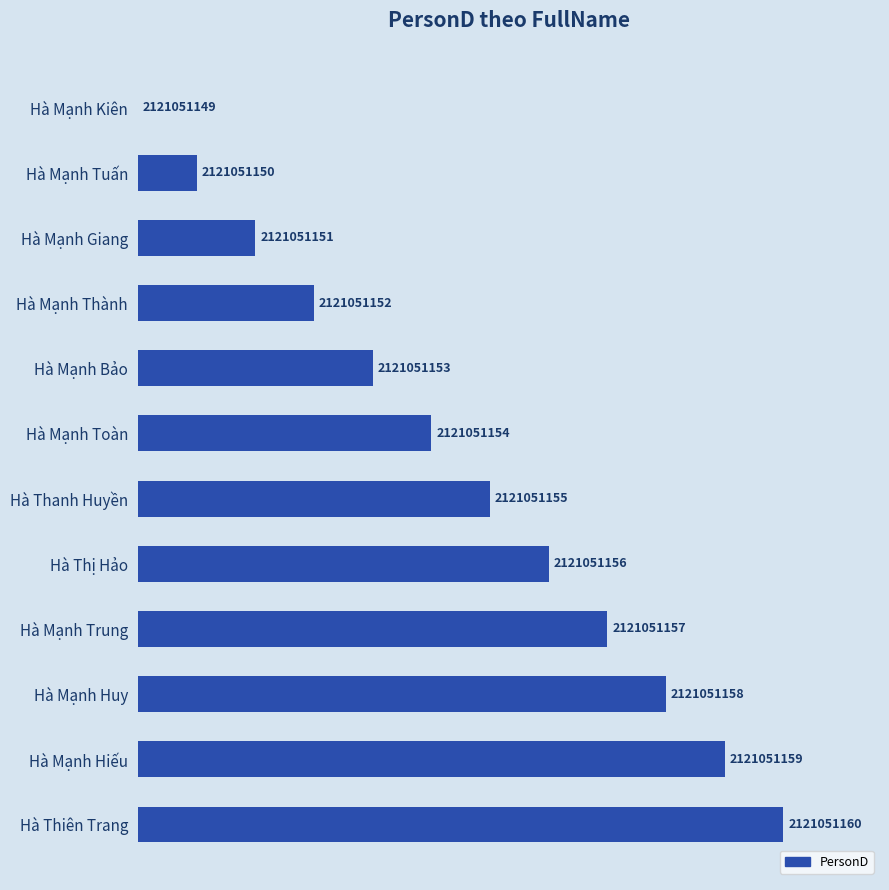

Are the bars horizontal?

Yes